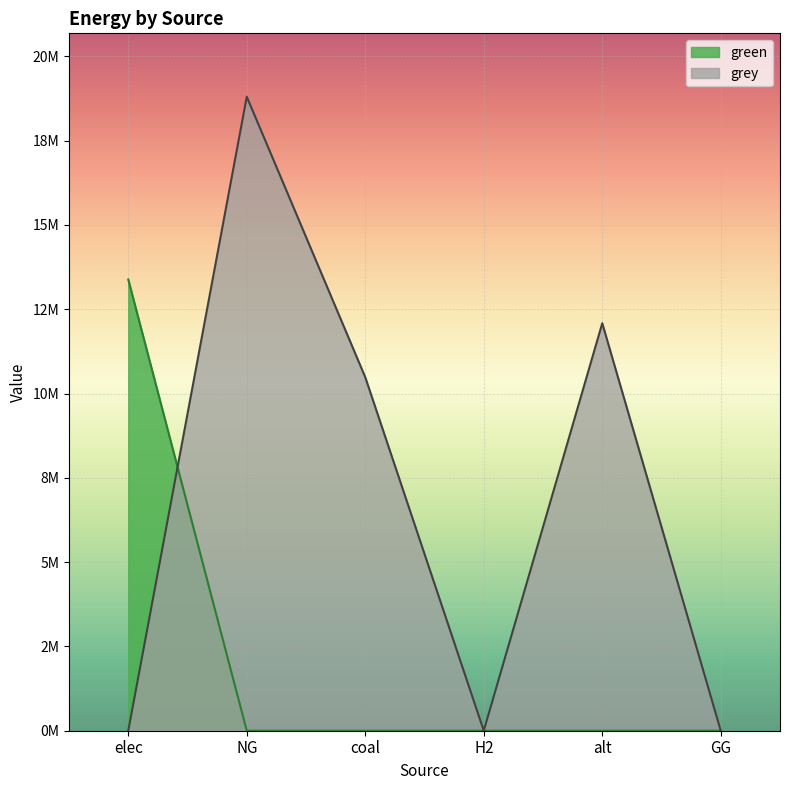

Where does the grey series first go above 10482612?

NG